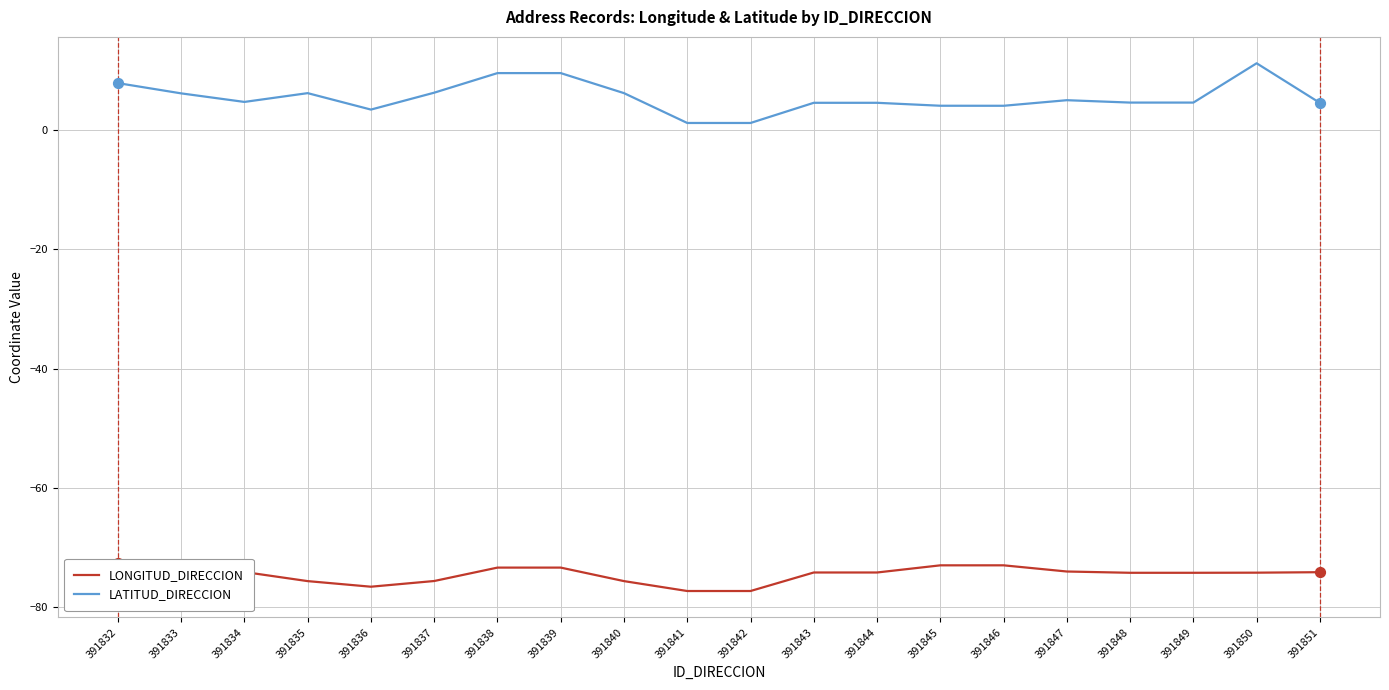

Which series has the widest spread of Y values?

LATITUD_DIRECCION